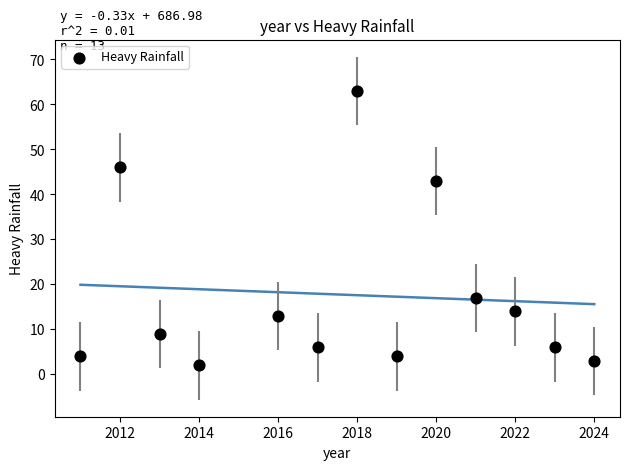

What Y value in the scatter plot is closest to 32?

43